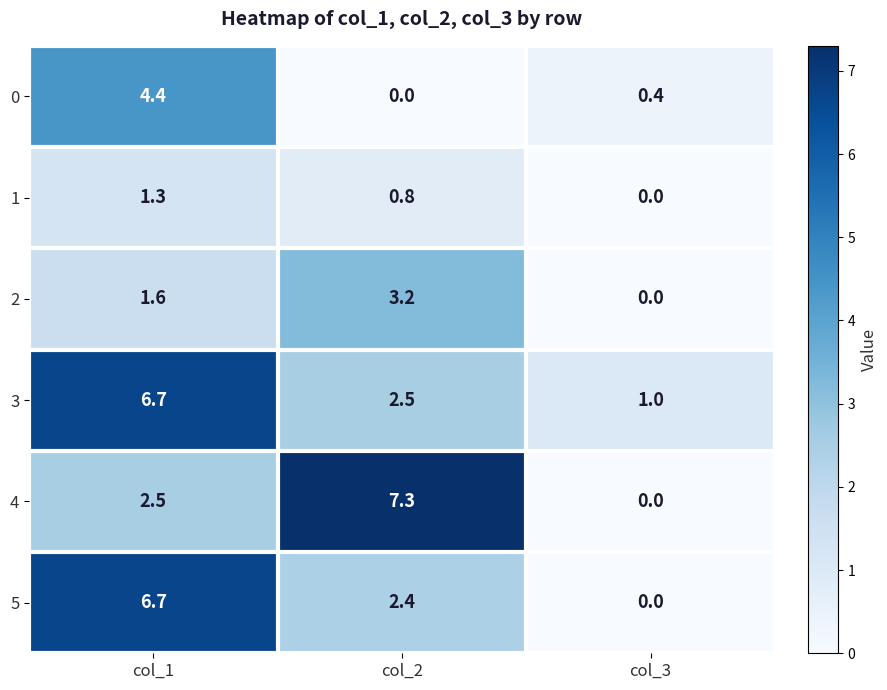

True or false: 4 has a value of 12.9 at col_2.

False